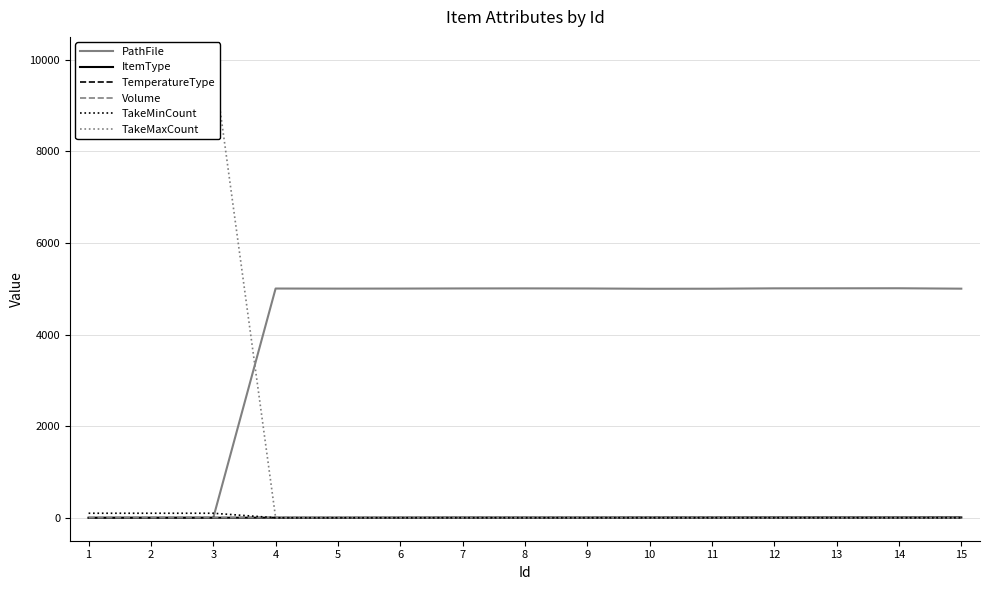

Is it true that TemperatureType equals 1 at 7?

False